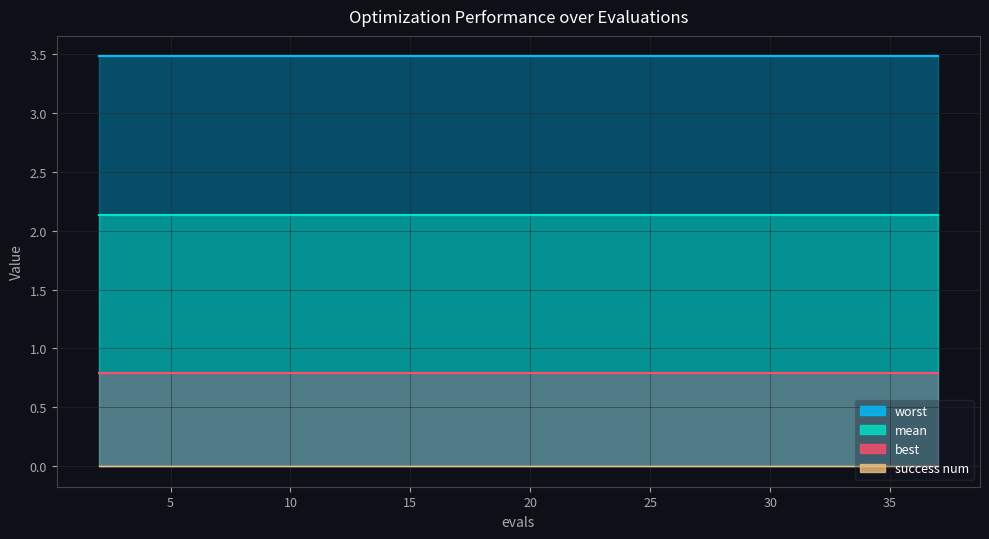

What is the maximum value shown in the chart?

3.5